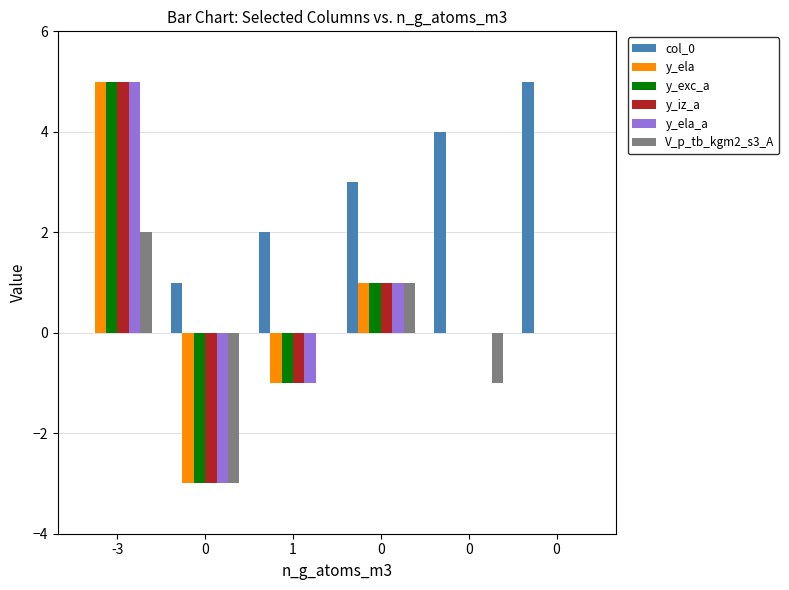

Are the bars grouped side by side (vs. stacked)?

Yes